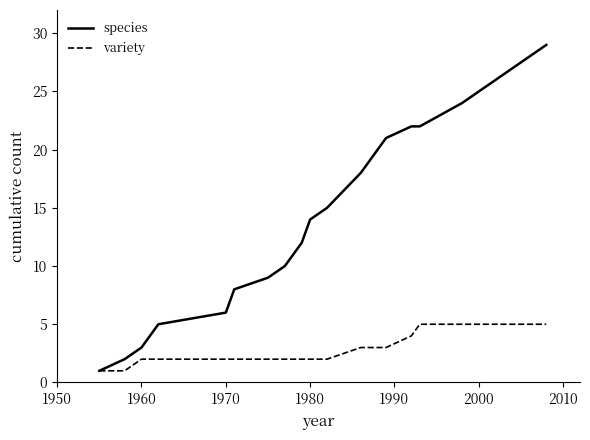

Rank the series by their maximum value, from highest to lowest.

species, variety